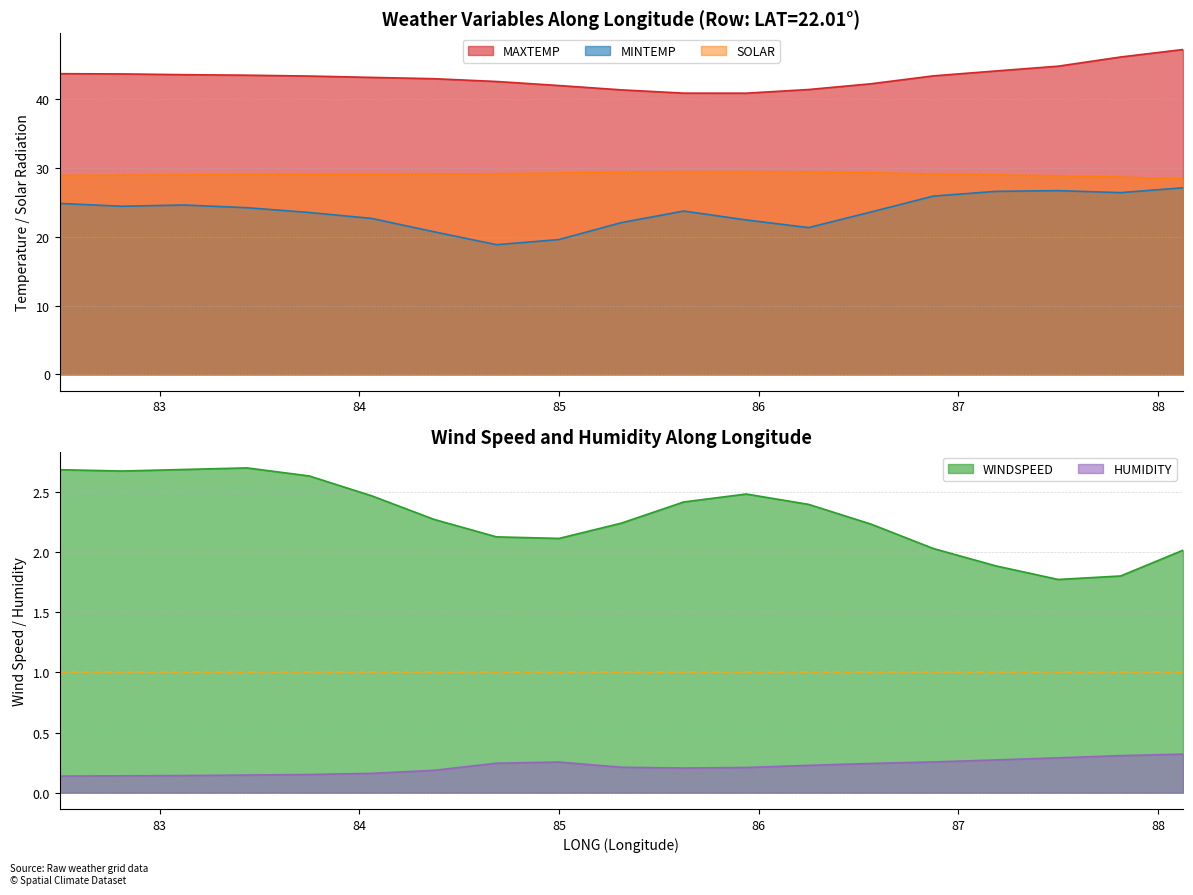

True or false: WINDSPEED and MINTEMP cross at least once.

False